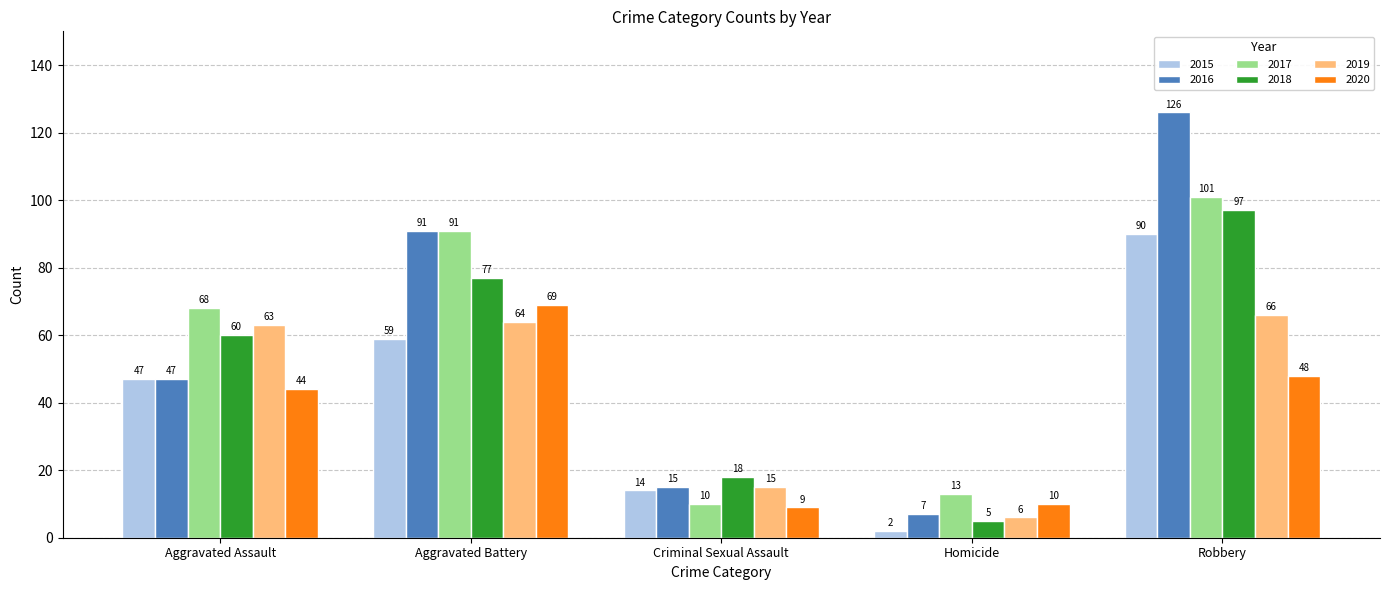

How many 2015 values are between 14 and 59?

3